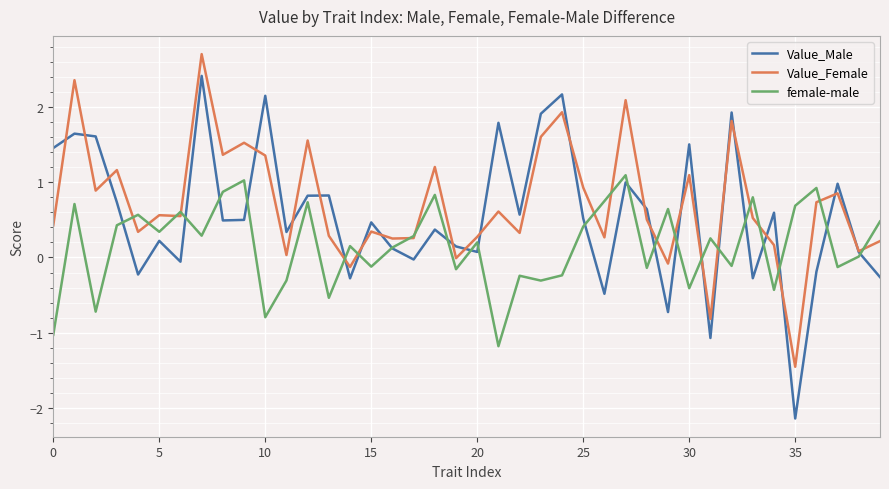

What are all the series names shown in the legend?

Value_Male, Value_Female, female-male